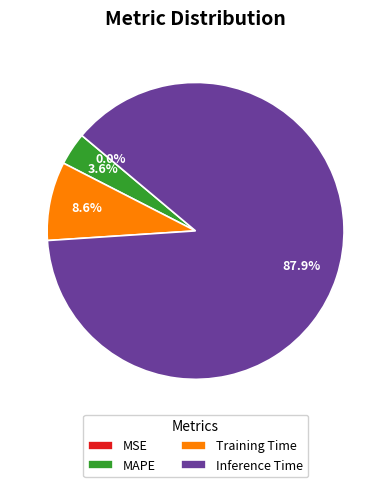

Which category has the biggest portion of the pie?

Inference Time